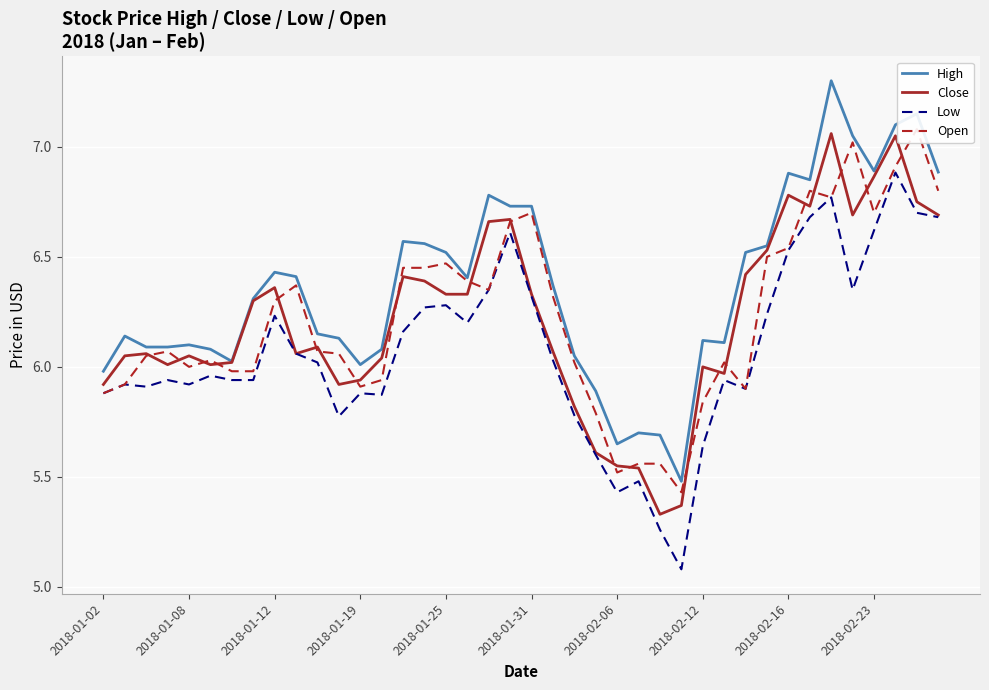

Which series has the largest range (max minus min)?

High